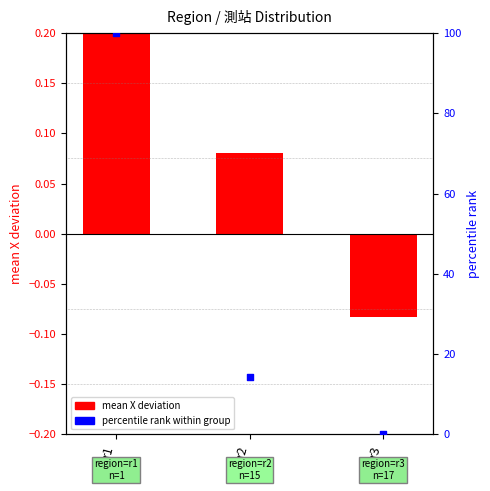

Which series reaches the maximum Y coordinate?

percentile rank within group